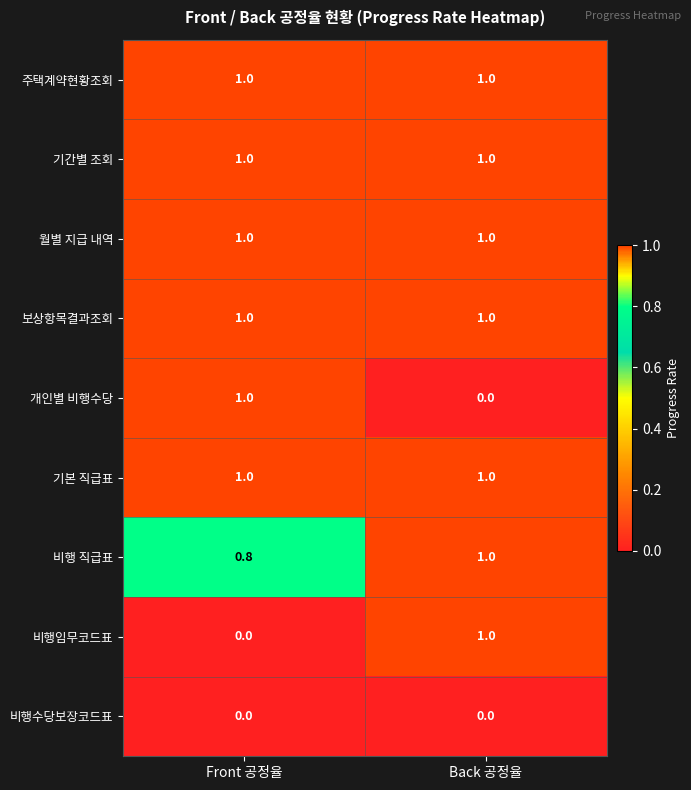

Reading left to right, transcribe all the data shown in this chart.

주택계약현황조회: Front 공정율=1.0	Back 공정율=1.0
기간별 조회: Front 공정율=1.0	Back 공정율=1.0
월별 지급 내역: Front 공정율=1.0	Back 공정율=1.0
보상항목결과조회: Front 공정율=1.0	Back 공정율=1.0
개인별 비행수당: Front 공정율=1.0	Back 공정율=0.0
기본 직급표: Front 공정율=1.0	Back 공정율=1.0
비행 직급표: Front 공정율=0.8	Back 공정율=1.0
비행임무코드표: Front 공정율=0.0	Back 공정율=1.0
비행수당보장코드표: Front 공정율=0.0	Back 공정율=0.0